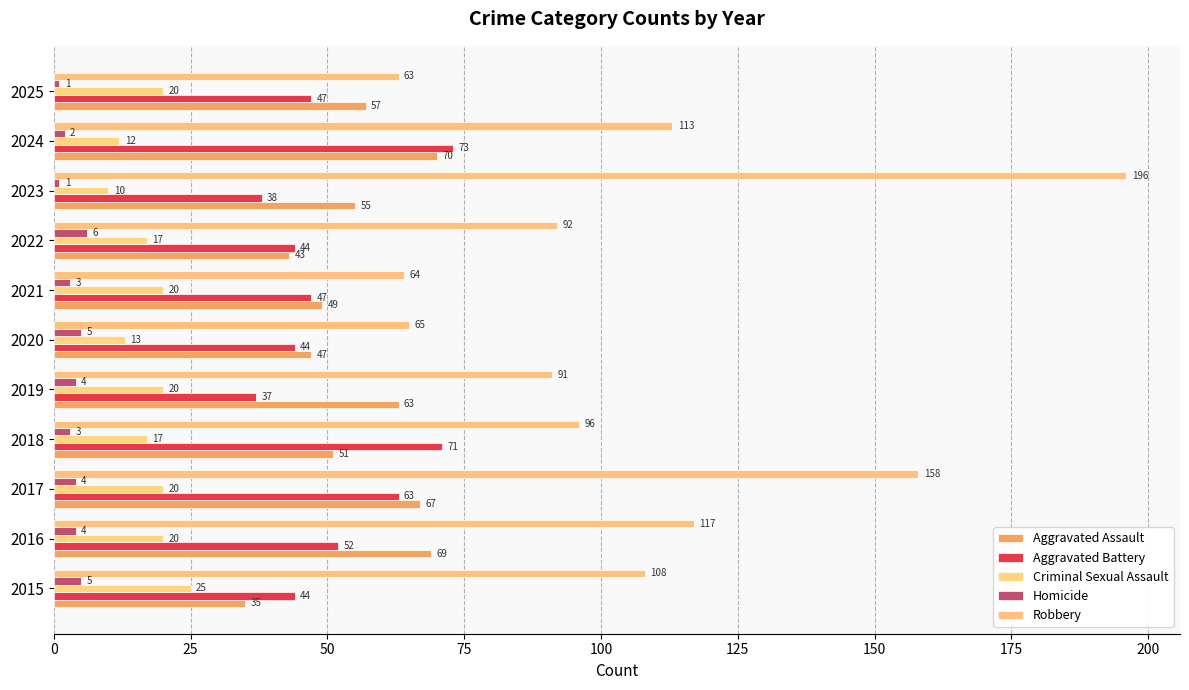

What is the average value of the Homicide series?

3